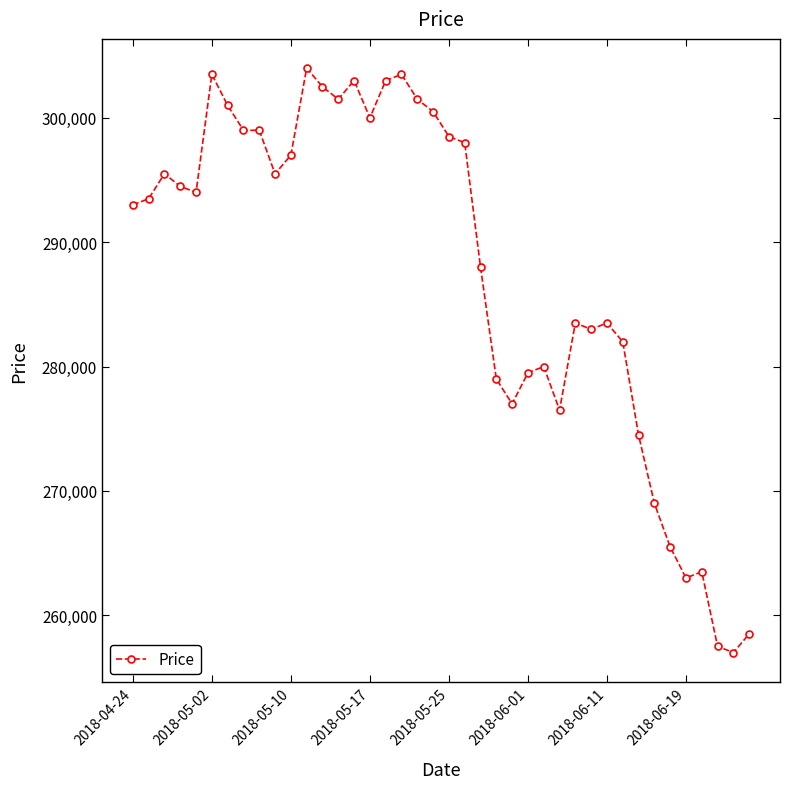

True or false: there are more than 1 points higher than both neighbors.

True